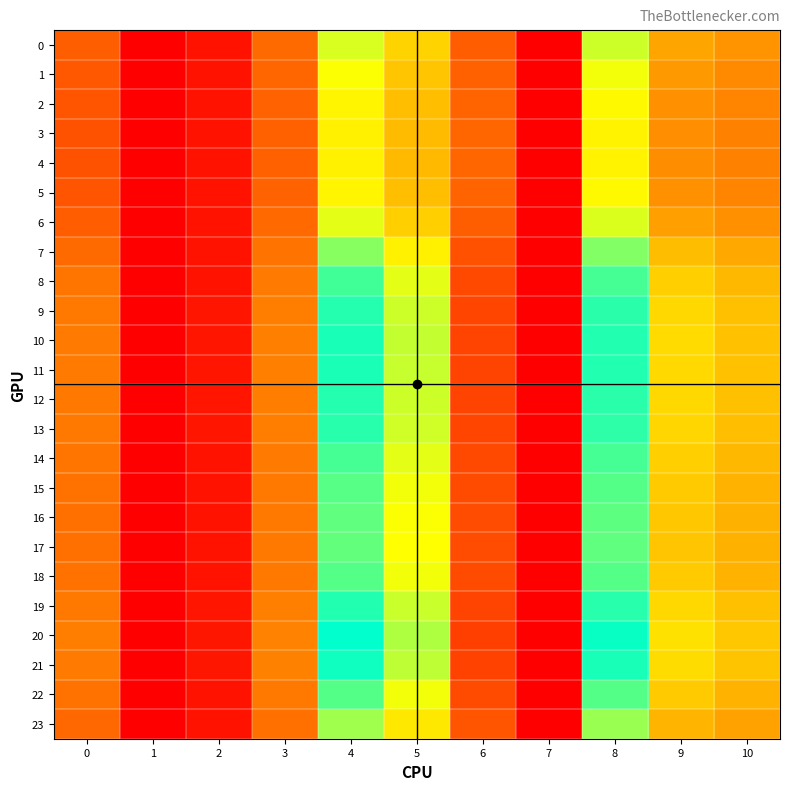

Reading right to left, list all the values displayed in this chart.

row_0: 10=18.8	9=20.9	8=35.5	7=0.0	6=11.7	5=26.7	4=34.8	3=13.5	2=2.5	1=0.0	0=12.0
row_1: 10=17.6	9=19.4	8=33.0	7=0.0	6=12.4	5=25.1	4=32.6	3=12.9	2=2.5	1=0.0	0=11.2
row_2: 10=16.8	9=18.4	8=31.5	7=0.0	6=12.8	5=24.1	4=31.2	3=12.5	2=2.6	1=0.0	0=10.7
row_3: 10=16.4	9=18.0	8=30.8	7=0.0	6=12.9	5=23.7	4=30.6	3=12.4	2=2.6	1=0.0	0=10.5
row_4: 10=16.3	9=17.9	8=30.7	7=0.0	6=13.0	5=23.6	4=30.5	3=12.4	2=2.6	1=0.0	0=10.5
row_5: 10=16.7	9=18.4	8=31.5	7=0.0	6=12.8	5=24.1	4=31.2	3=12.5	2=2.6	1=0.0	0=10.7
row_6: 10=18.4	9=20.4	8=34.6	7=0.0	6=12.0	5=26.2	4=34.0	3=13.3	2=2.5	1=0.0	0=11.8
row_7: 10=21.4	9=23.9	8=40.3	7=0.0	6=10.4	5=30.6	4=39.9	3=14.7	2=2.3	1=0.0	0=13.6
row_8: 10=23.4	9=26.2	8=44.1	7=0.0	6=9.2	5=34.0	4=44.2	3=15.6	2=2.6	1=0.0	0=14.9
row_9: 10=24.3	9=27.3	8=45.7	7=0.0	6=8.7	5=35.5	4=46.1	3=16.1	2=2.7	1=0.0	0=15.4
row_10: 10=24.6	9=27.7	8=46.4	7=0.0	6=8.5	5=36.1	4=46.9	3=16.2	2=2.8	1=0.0	0=15.6
row_11: 10=24.5	9=27.6	8=46.2	7=0.0	6=8.6	5=36.0	4=46.7	3=16.2	2=2.8	1=0.0	0=15.5
row_12: 10=24.3	9=27.3	8=45.8	7=0.0	6=8.7	5=35.6	4=46.2	3=16.1	2=2.8	1=0.0	0=15.4
row_13: 10=24.2	9=27.2	8=45.5	7=0.0	6=8.8	5=35.3	4=45.9	3=16.0	2=2.7	1=0.0	0=15.3
row_14: 10=23.3	9=26.2	8=44.0	7=0.0	6=9.3	5=33.9	4=44.1	3=15.6	2=2.6	1=0.0	0=14.8
row_15: 10=22.8	9=25.6	8=43.0	7=0.0	6=9.6	5=33.0	4=43.0	3=15.3	2=2.5	1=0.0	0=14.5
row_16: 10=22.5	9=25.2	8=42.4	7=0.0	6=9.7	5=32.5	4=42.3	3=15.2	2=2.4	1=0.0	0=14.3
row_17: 10=22.4	9=25.1	8=42.2	7=0.0	6=9.8	5=32.4	4=42.1	3=15.2	2=2.4	1=0.0	0=14.3
row_18: 10=22.9	9=25.6	8=43.1	7=0.0	6=9.5	5=33.1	4=43.1	3=15.4	2=2.5	1=0.0	0=14.5
row_19: 10=24.4	9=27.4	8=45.9	7=0.0	6=8.7	5=35.7	4=46.3	3=16.1	2=2.8	1=0.0	0=15.4
row_20: 10=25.3	9=28.5	8=47.7	7=0.0	6=8.1	5=37.4	4=48.5	3=16.6	2=3.0	1=0.0	0=16.0
row_21: 10=24.8	9=27.9	8=46.8	7=0.0	6=8.4	5=36.5	4=47.3	3=16.3	2=2.9	1=0.0	0=15.7
row_22: 10=22.8	9=25.6	8=43.0	7=0.0	6=9.6	5=33.1	4=43.0	3=15.4	2=2.5	1=0.0	0=14.5
row_23: 10=20.6	9=22.9	8=38.8	7=0.0	6=10.8	5=29.4	4=38.3	3=14.3	2=2.4	1=0.0	0=13.1